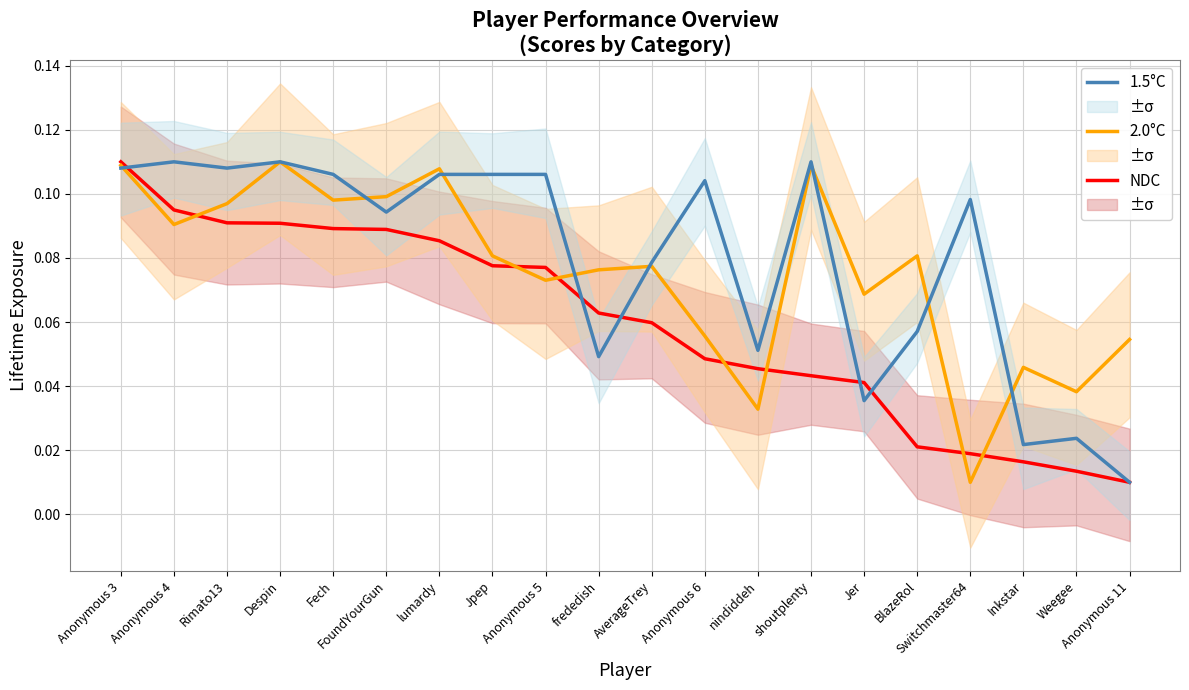

Which series has the largest range (max minus min)?

NDC